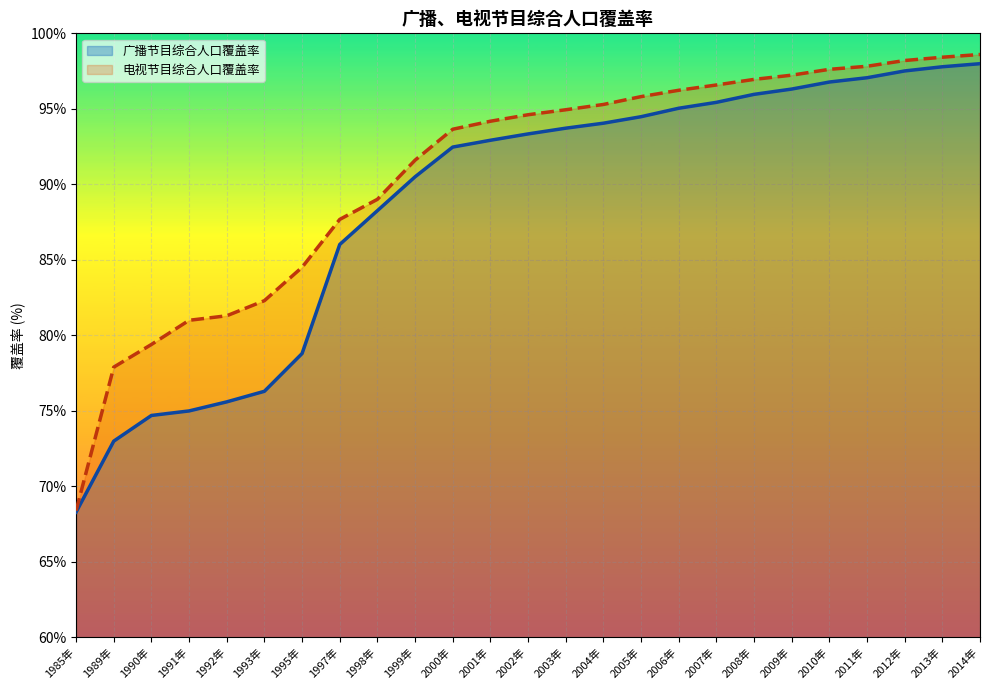

True or false: 广播节目综合人口覆盖率 and 电视节目综合人口覆盖率 cross at least once.

False